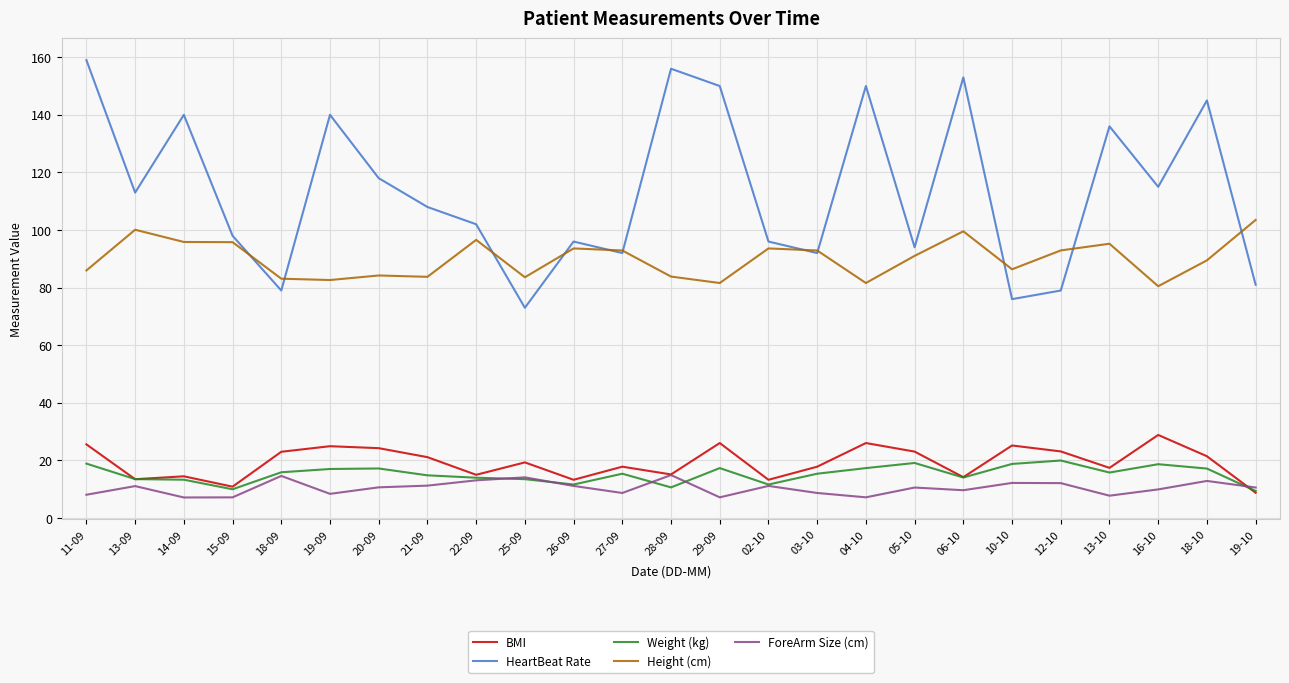

What position from the left is 28-09?

13